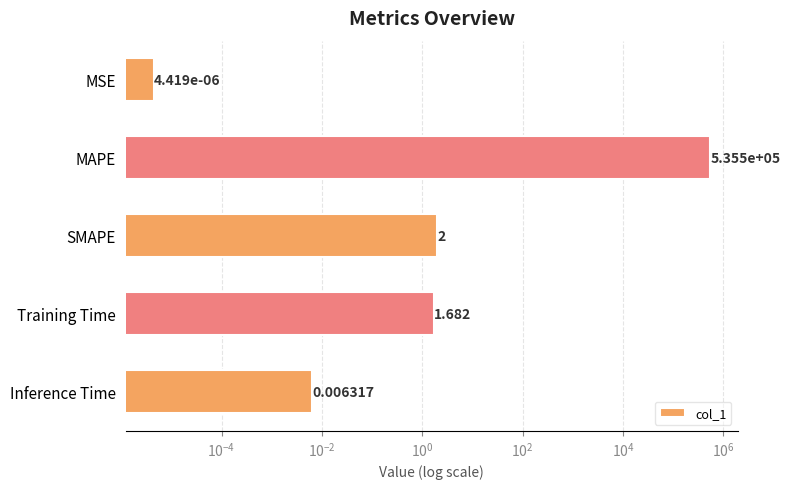

How many data points are less than 1?

2